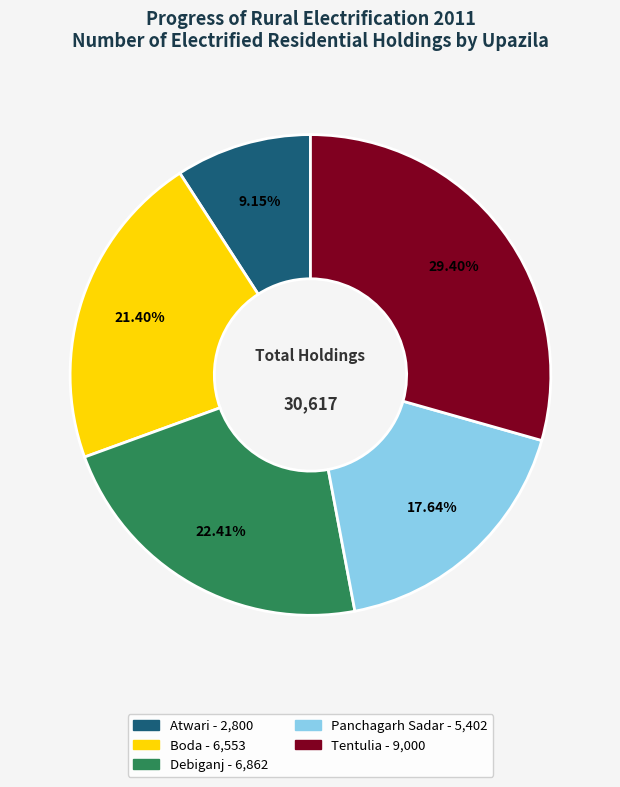

Which slice is the largest?

Tentulia